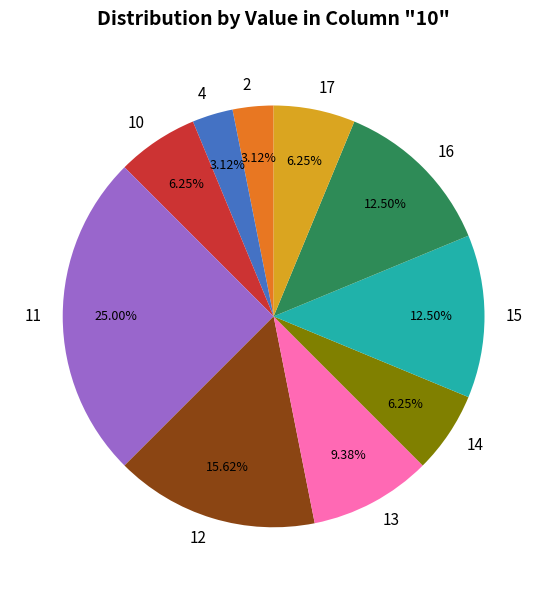

To the nearest percent, what is the combined percentage of 16 and 14?

19%